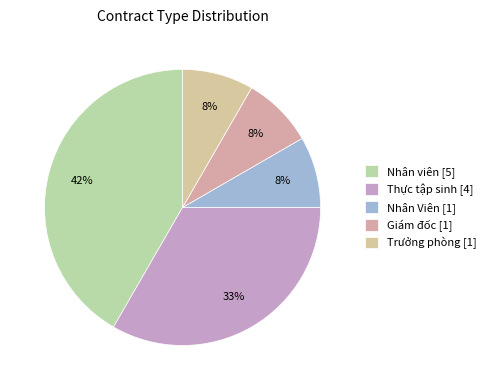

Which slice is the largest?

Nhân viên